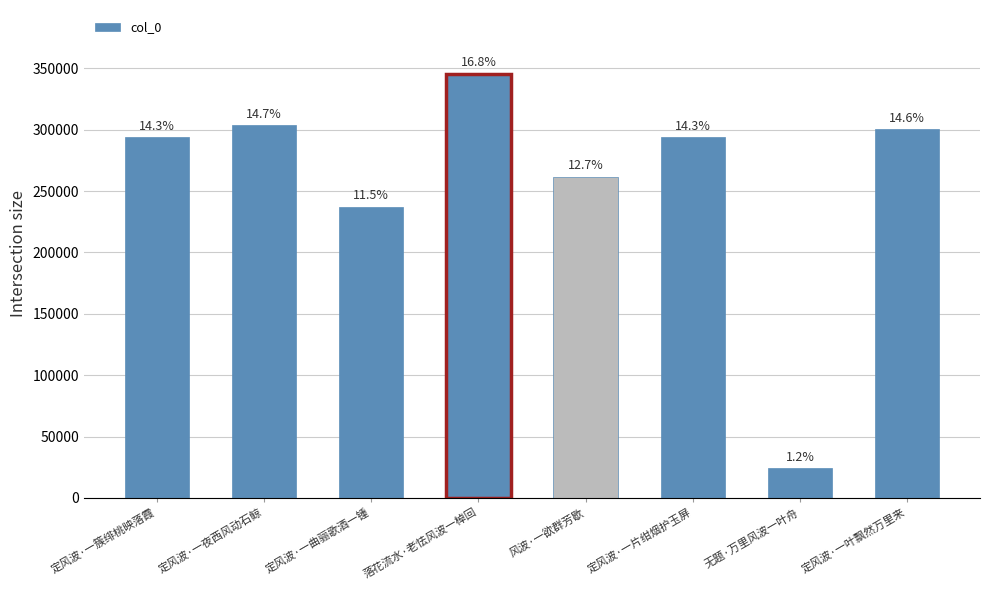

Reading left to right, list all the values displayed in this chart.

定风波·一簇绯桃映落霞=294110	定风波·一夜西风动石鲸=303831	定风波·一曲骊歌酒一锺=237269	落花流水·老怯风波一棹回=345640	风波·一欲群芳歇=261693	定风波·一片绀烟护玉屏=294095	无题·万里风波一叶舟=24298	定风波·一叶飘然万里来=300182